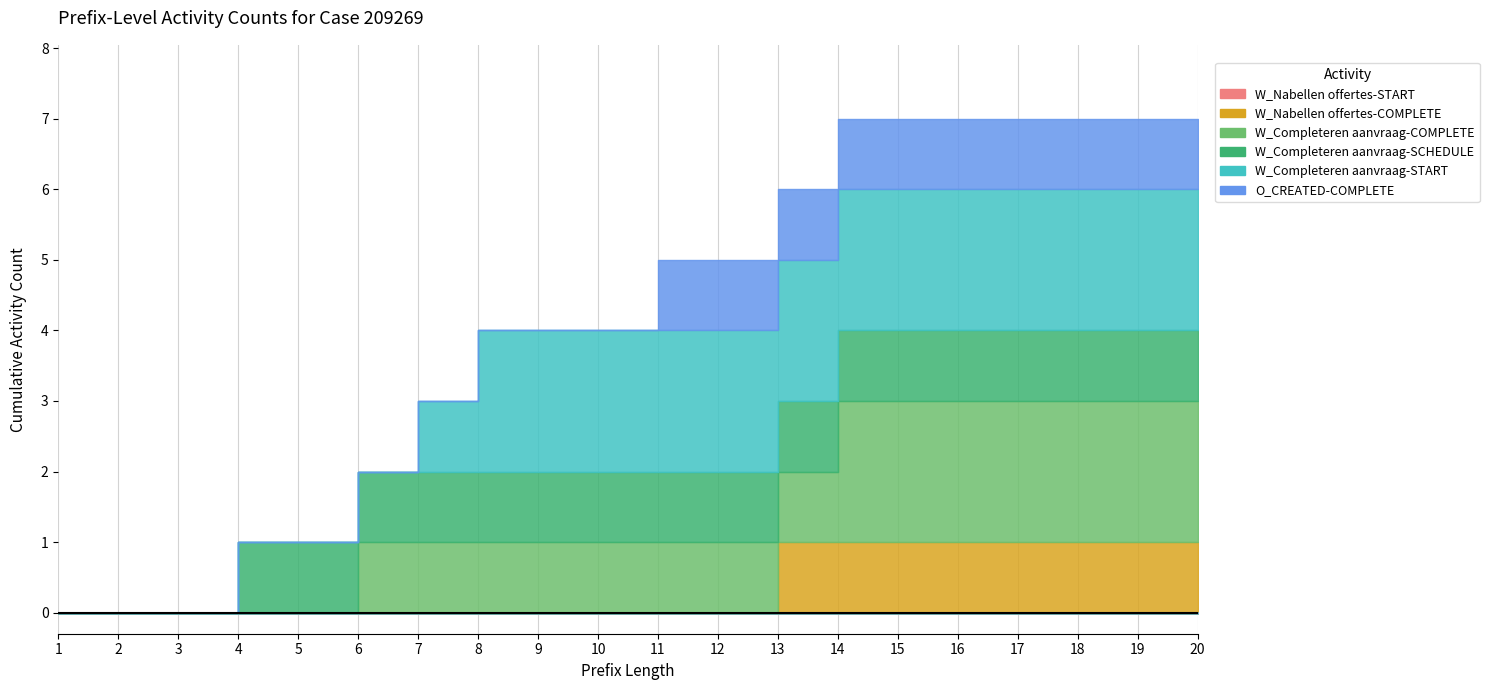

At which label does W_Nabellen offertes-COMPLETE reach its peak?

13